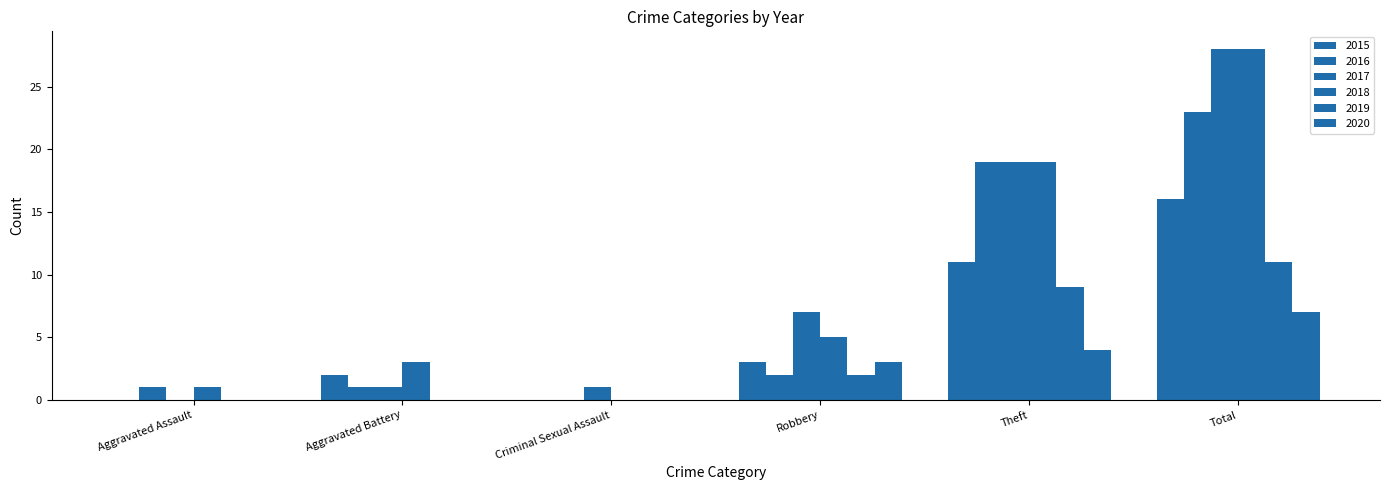

Reading left to right, extract all data points from this chart.

2015: 0	2	0	3	11	16
2016: 1	1	0	2	19	23
2017: 0	1	1	7	19	28
2018: 1	3	0	5	19	28
2019: 0	0	0	2	9	11
2020: 0	0	0	3	4	7